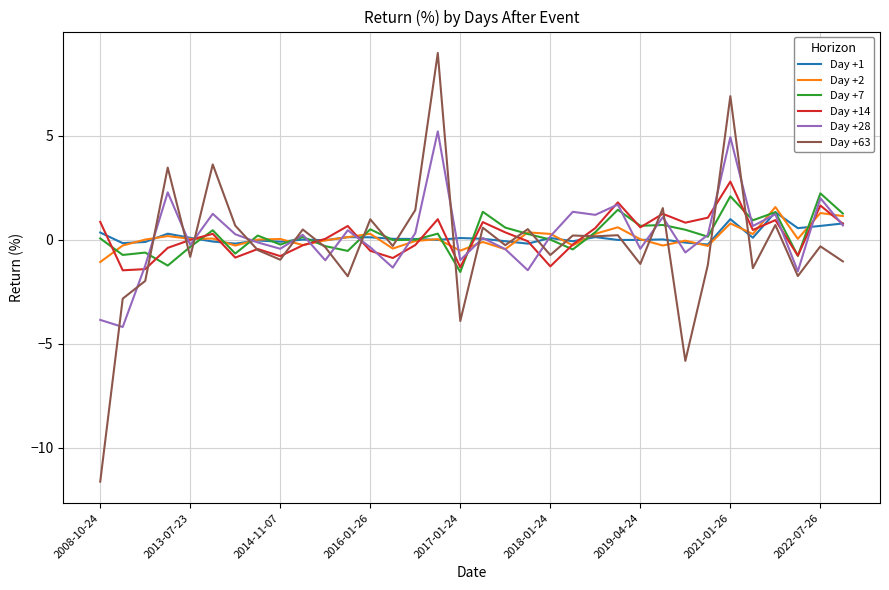

Which series has the widest spread of values?

Day +63